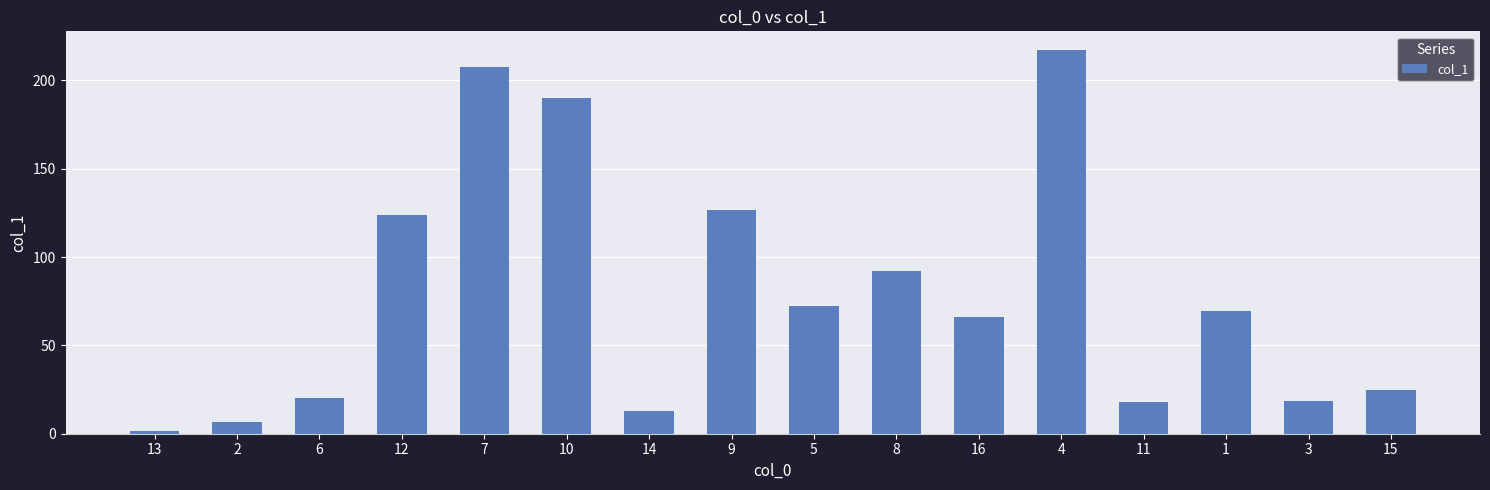

Between 11 and 7, which is larger?

7